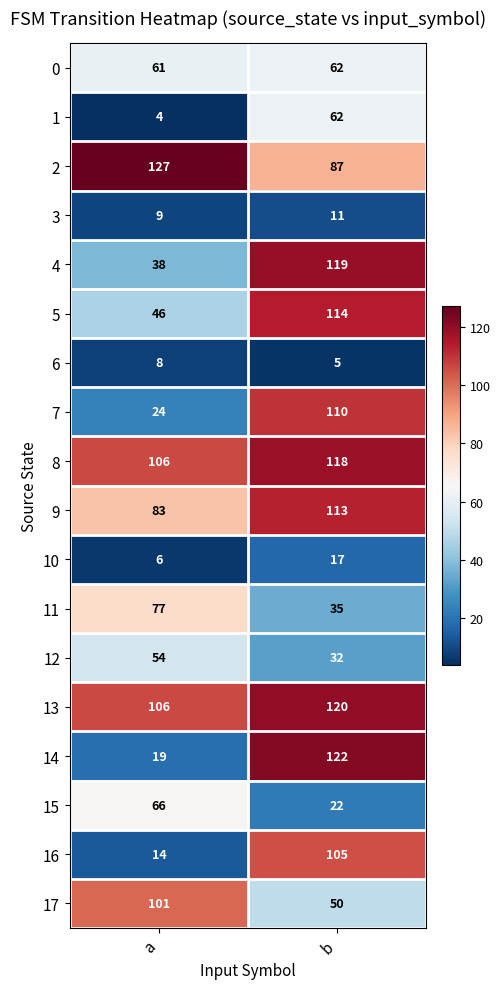

How many values in the 8 series are below 118?

1